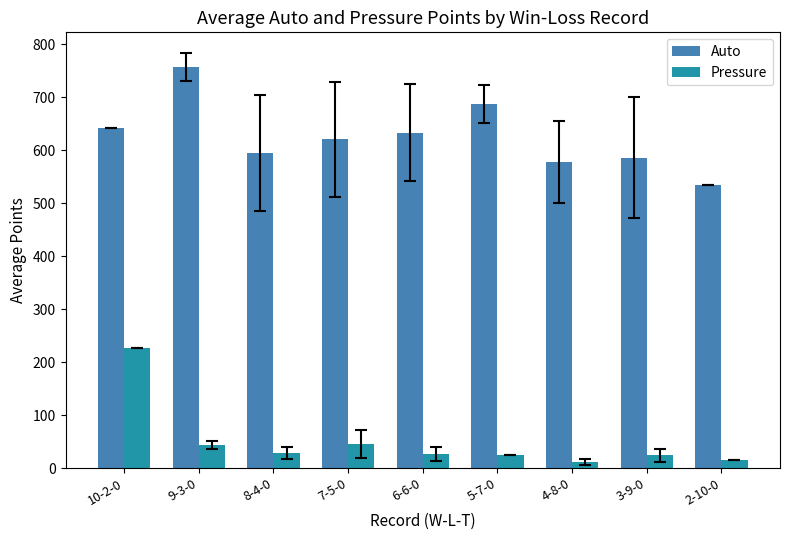

How many groups of bars are there?

9